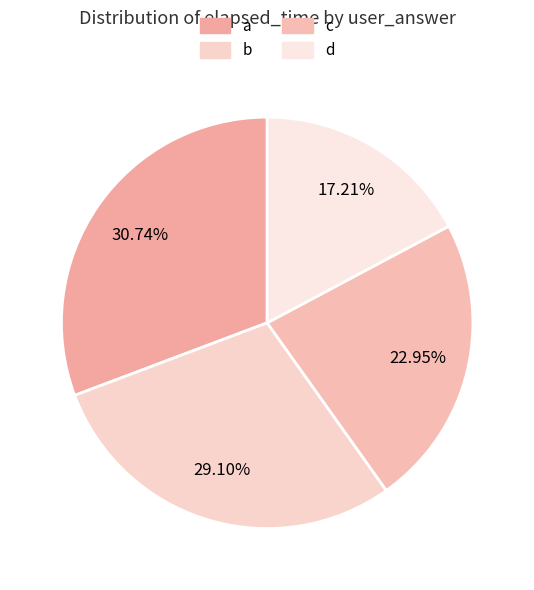

To the nearest percent, what portion does b represent?

29%